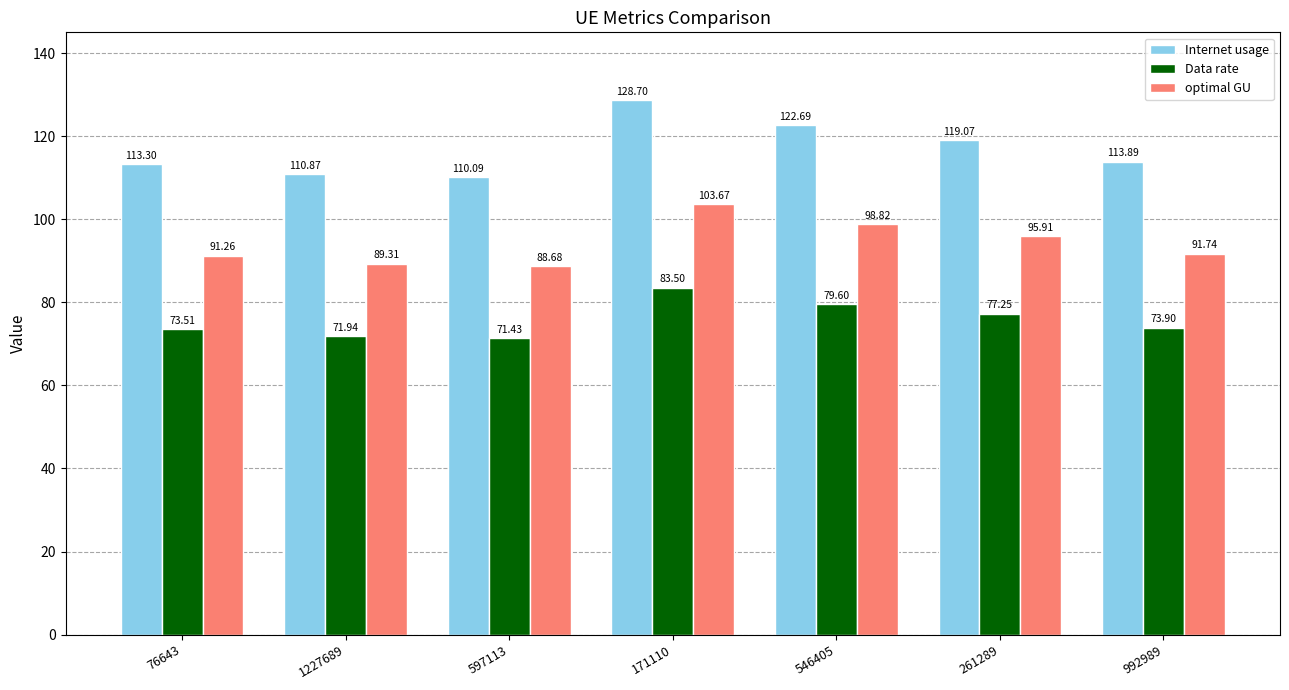

How many bars are there in each group?

3